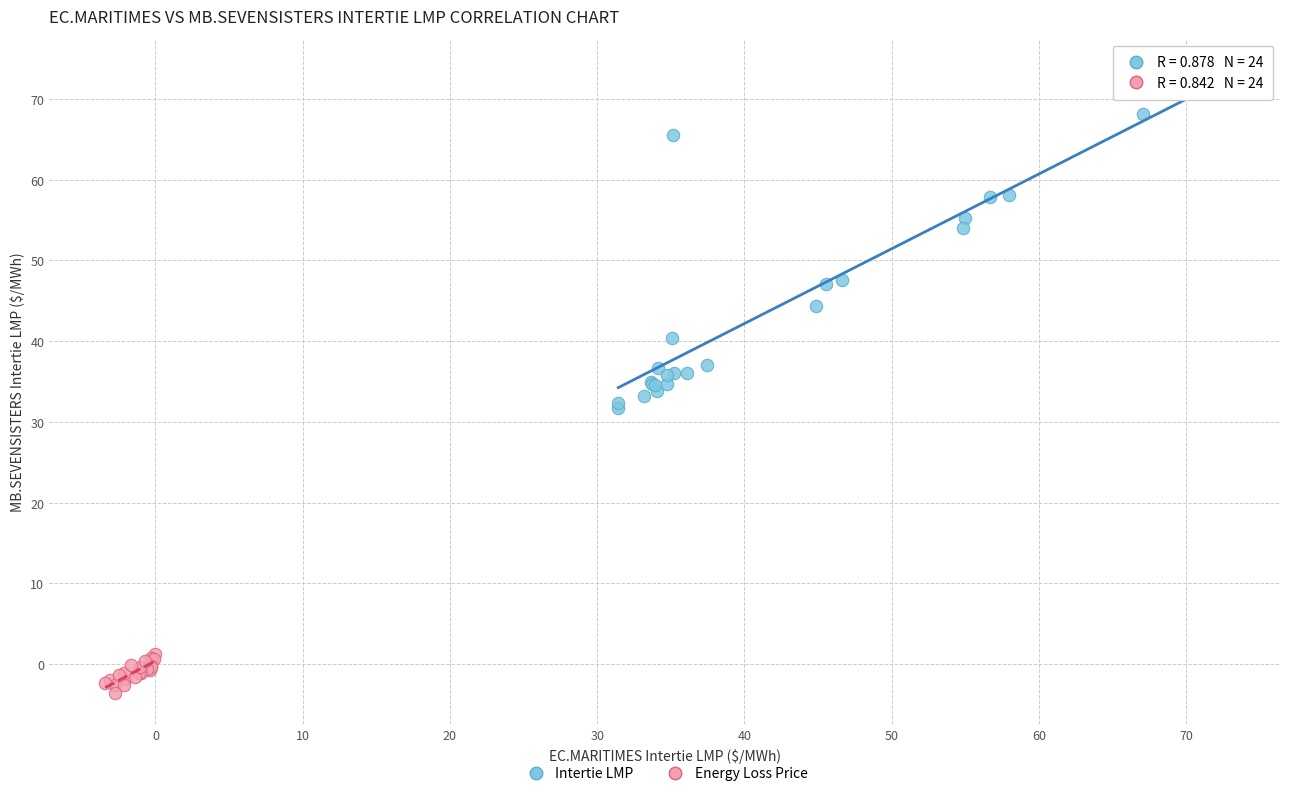

Which series has the widest spread of Y values?

Intertie LMP